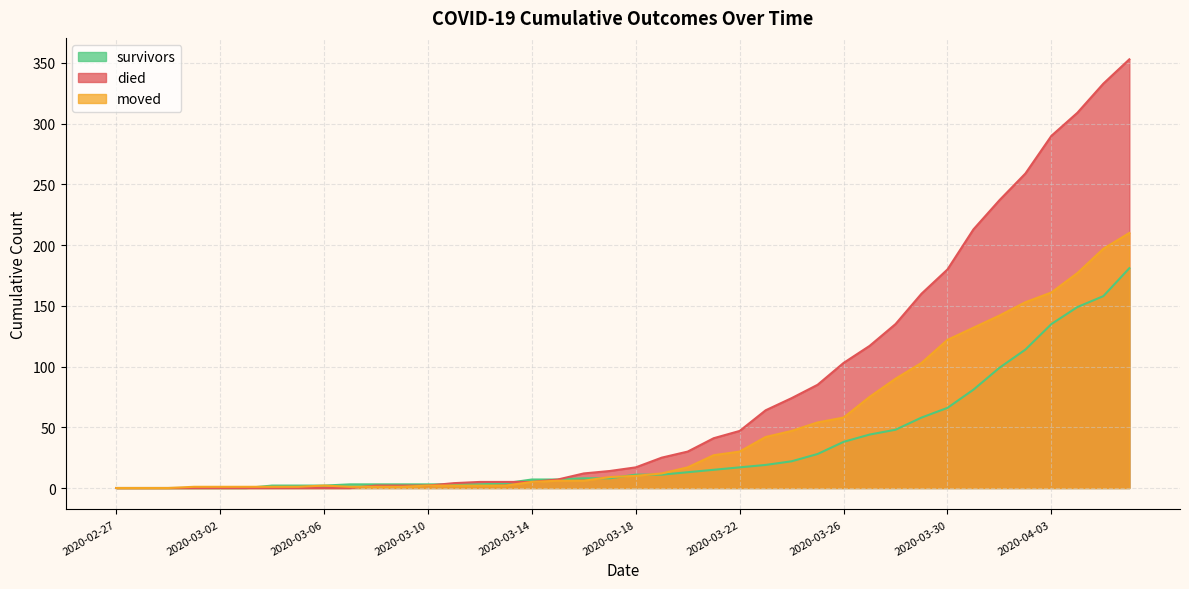

At which label does died first exceed 17?

2020-03-19